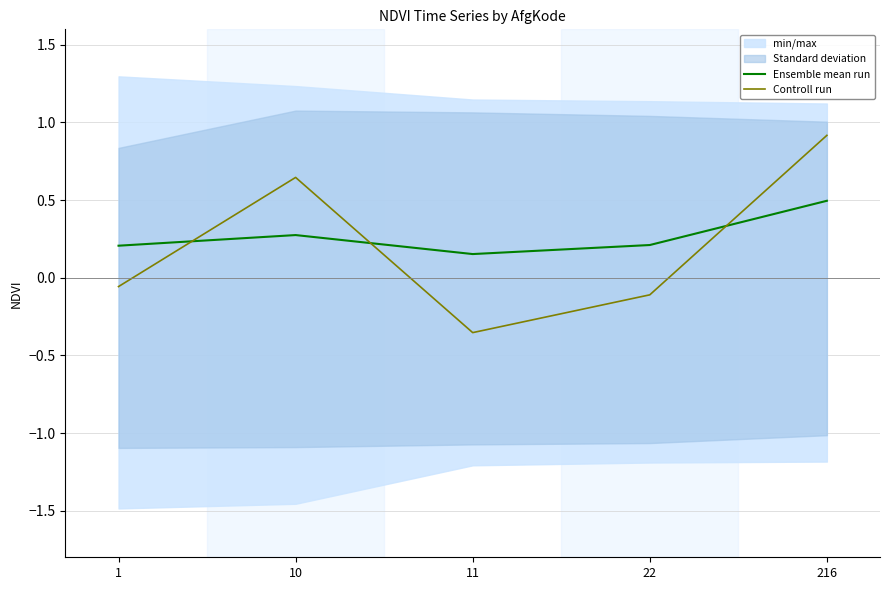

How many times do Ensemble mean run and Controll run cross each other?

3